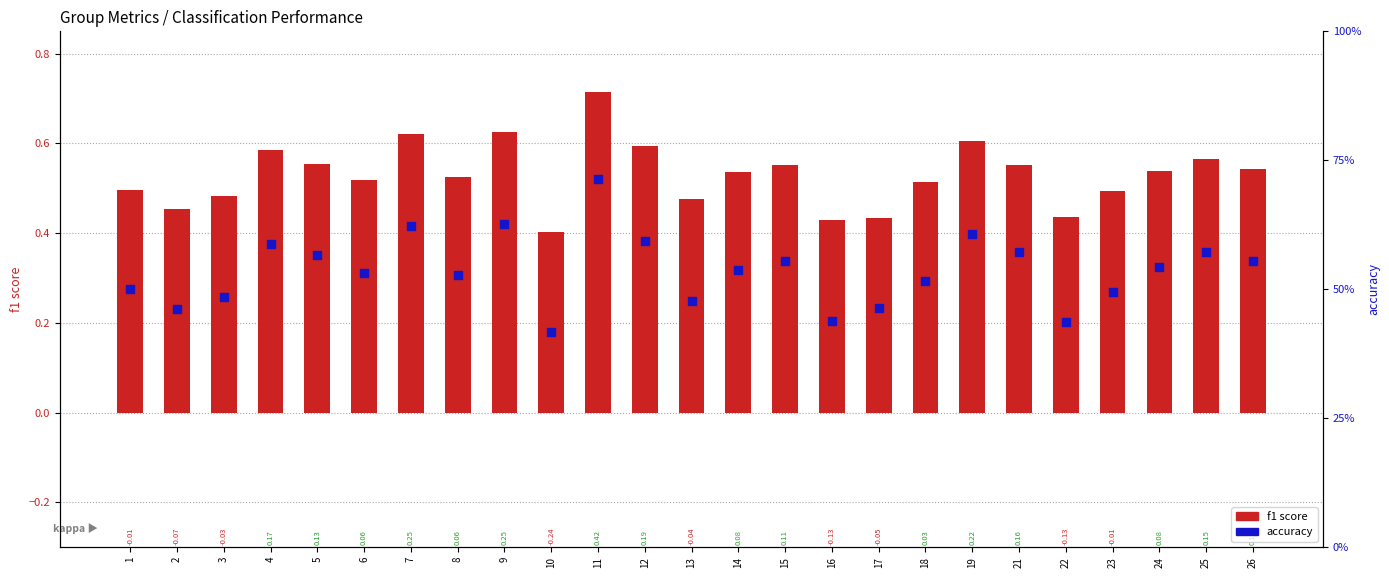

What are all the series names shown in the legend?

f1 score, accuracy